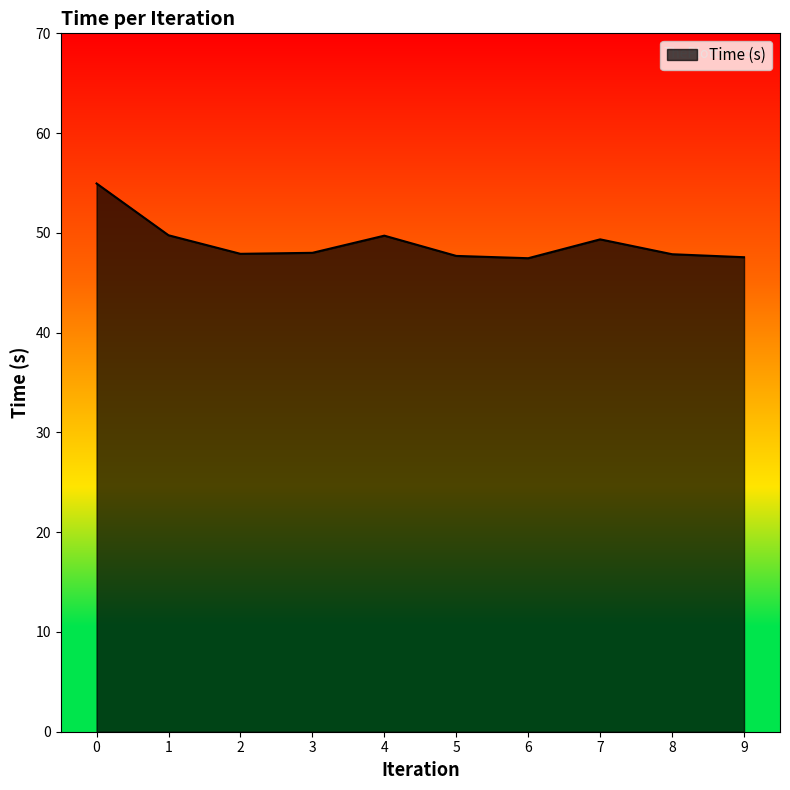

What is the change in value from 8 to 9?

-0.3